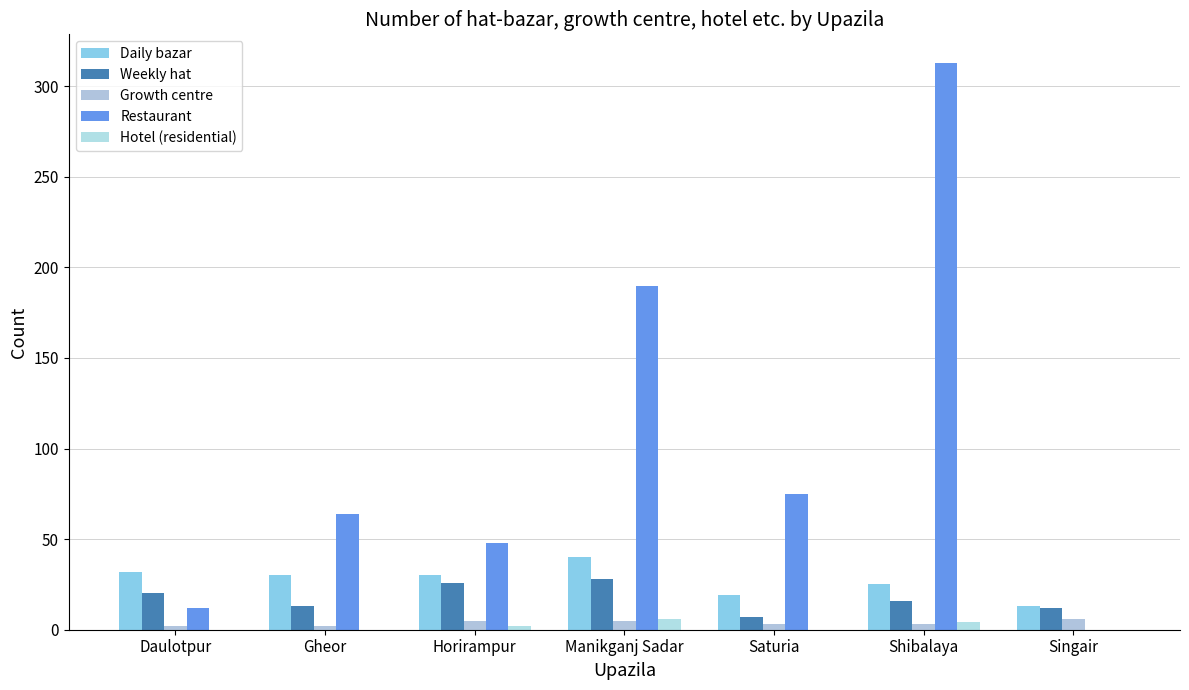

What is the average value of the Hotel (residential) series?

2